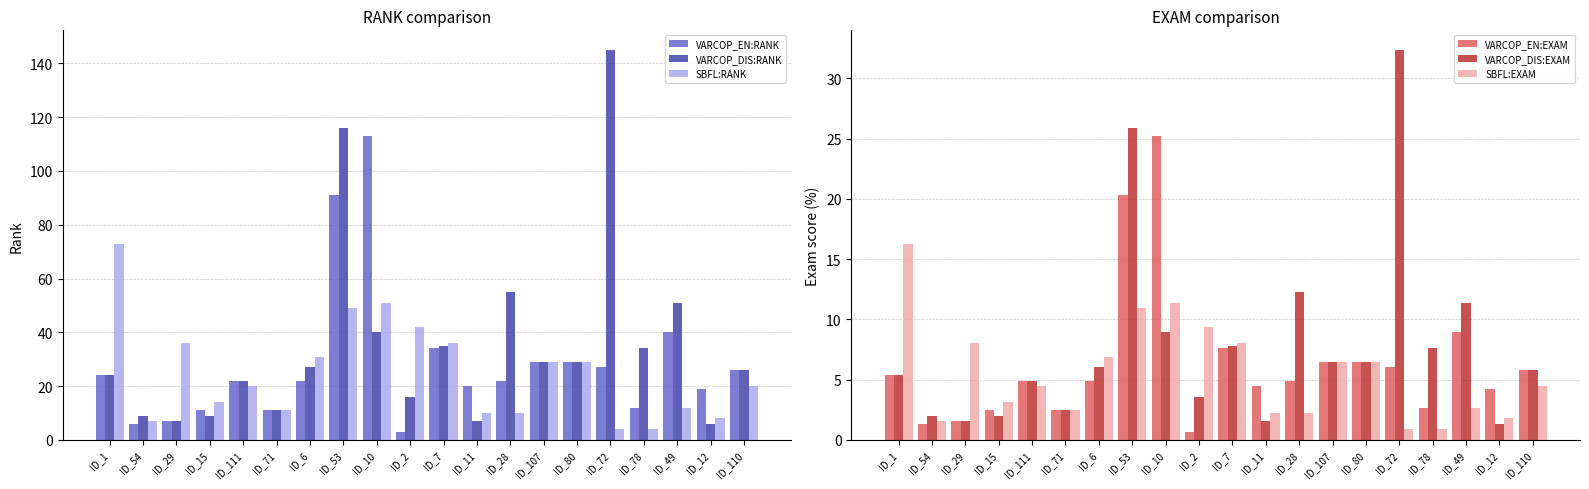

Does the chart contain stacked bars?

No